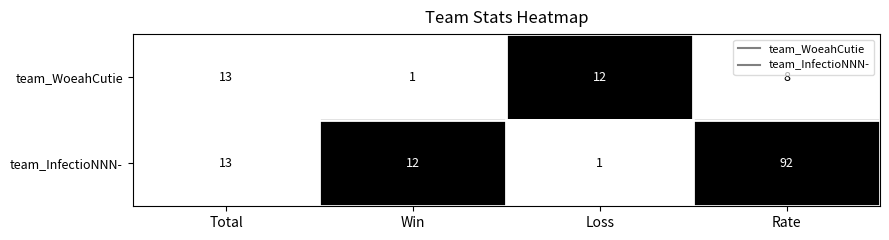

The value of team_WoeahCutie at Total is 9. True or false?

False